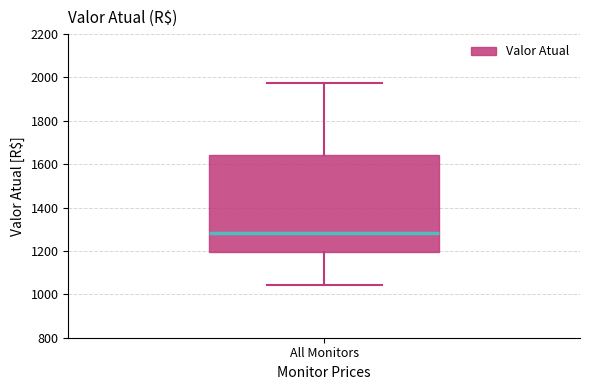

Transcribe this box plot: give where the median line is, the range the box spans, and where the two whiskers end, as read against the y-axis. The values are not printed on the chart, so give them approximately, as read against the axis.

median 1280, box 1200 to 1640, whiskers 1040 to 1980